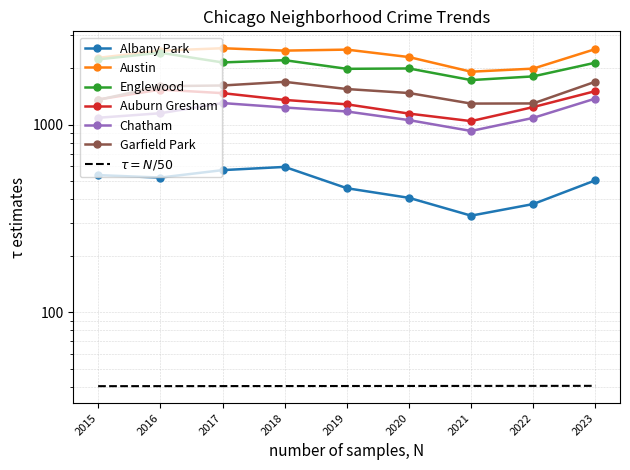

The value of Albany Park at 2017 is 357. True or false?

False